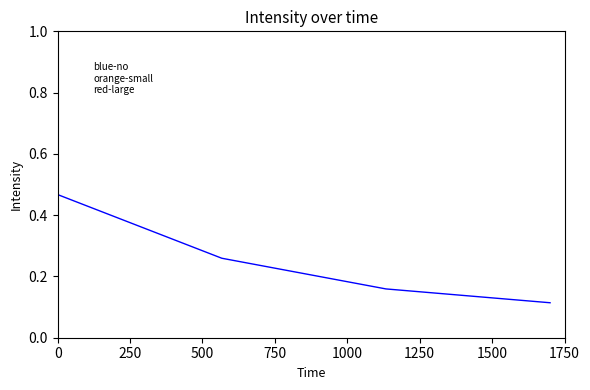

How many values are between 0 and 1?

4